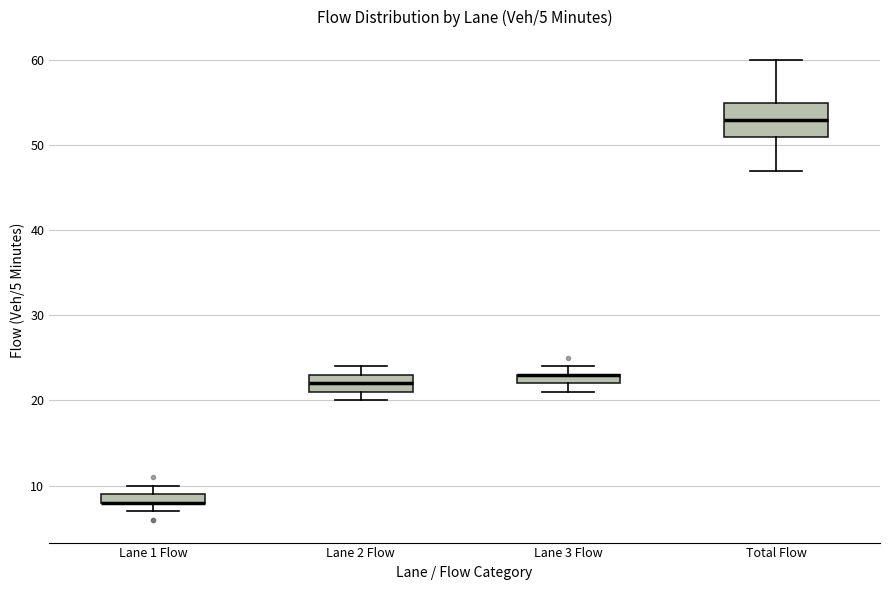

Which box is the tallest, from its lower edge to its upper edge?

Total Flow